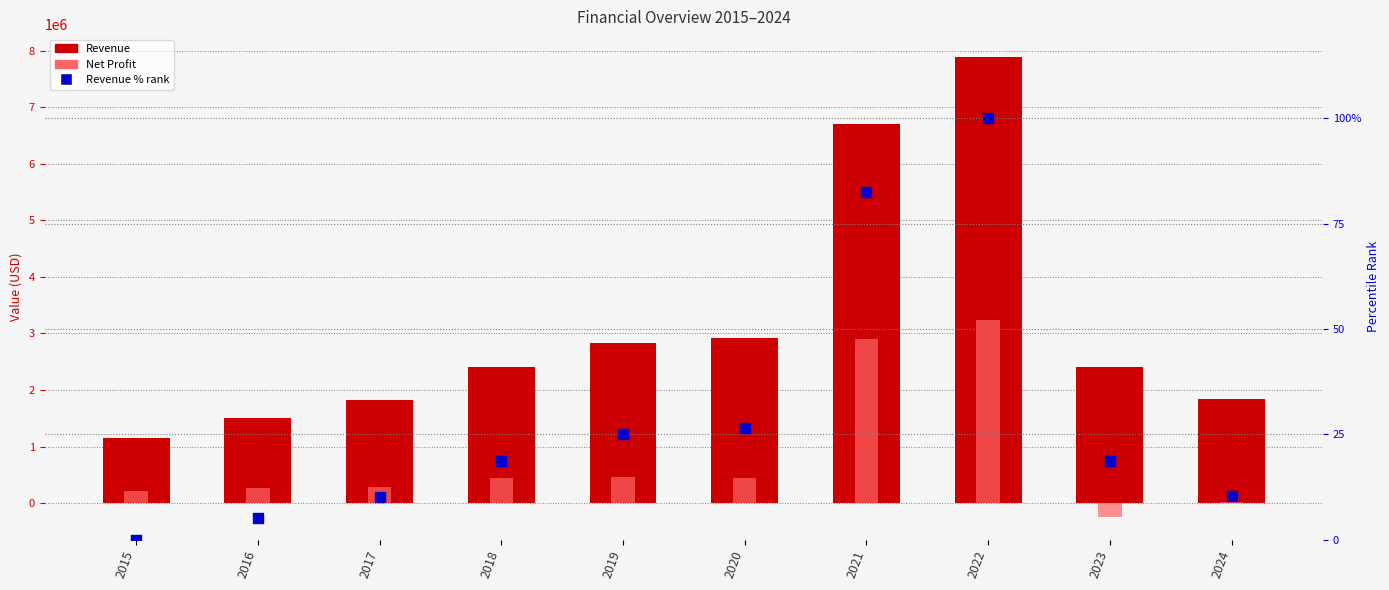

What is the total value across all series at 2021?

9607315.4